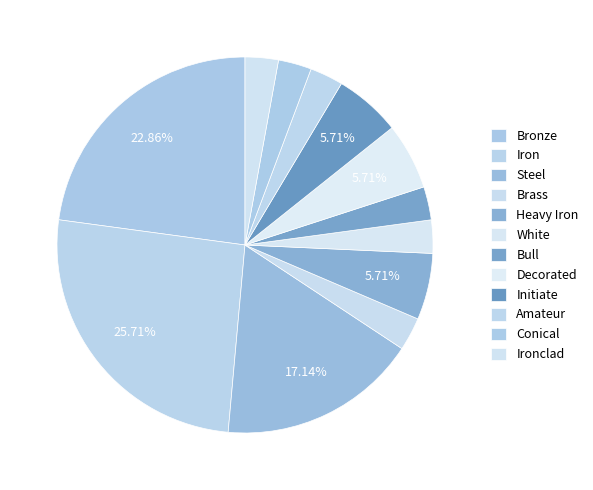

What percentage is the Ironclad slice, to the nearest percent?

3%